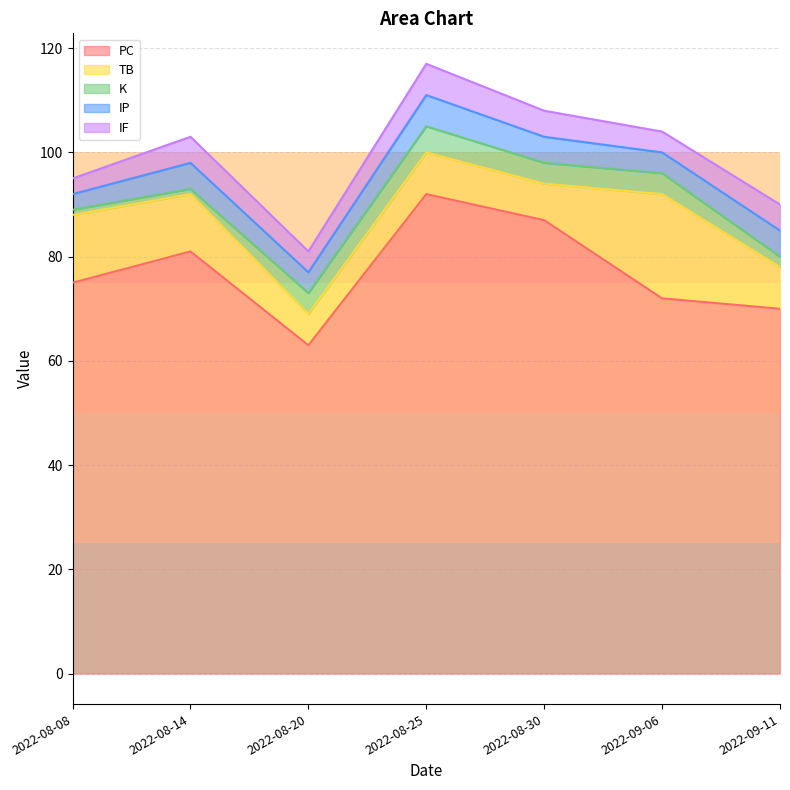

How many interior local valleys does the IF series have?

2